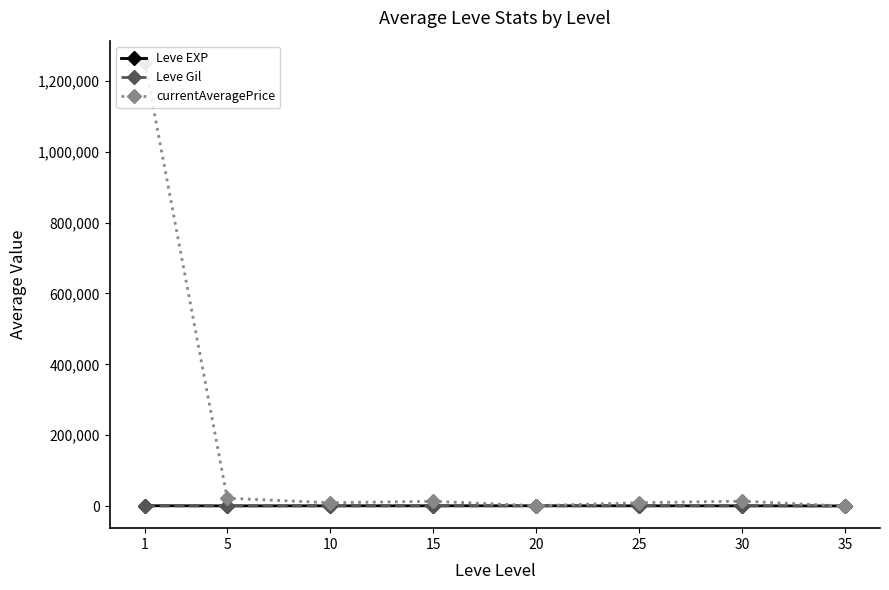

Read the currentAveragePrice value at 5.

22003.6